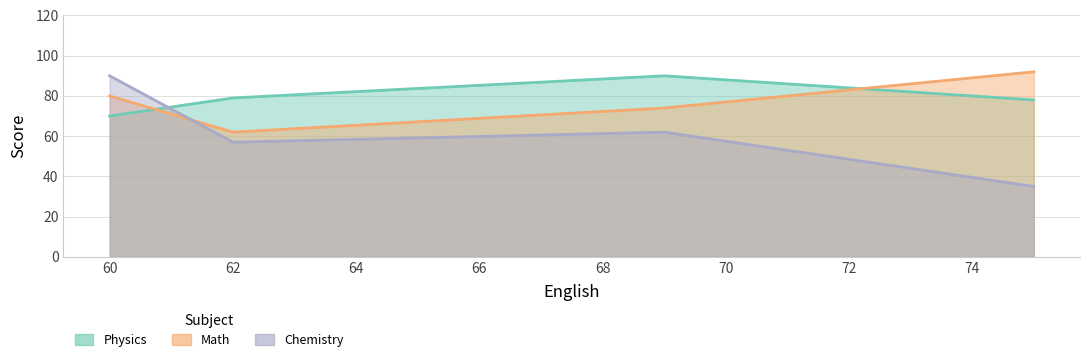

The value of Math at 69 is 105. True or false?

False